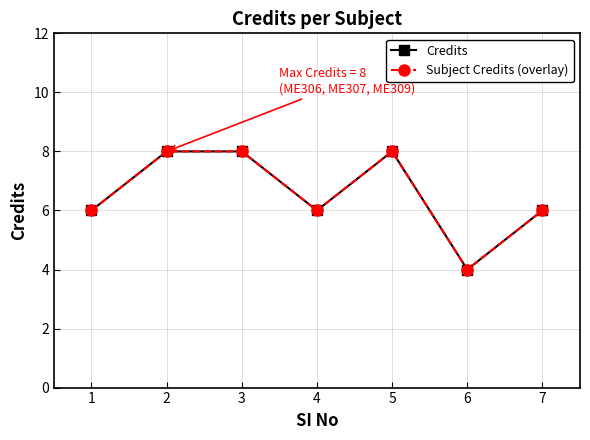

Rank the series at 2 from highest to lowest value.

Credits, Subject Credits (overlay)